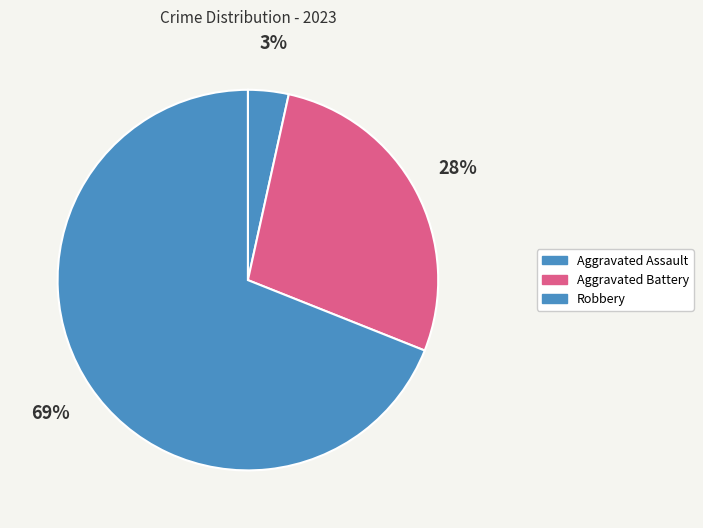

True or false: Aggravated Battery accounts for 28% of the total.

True